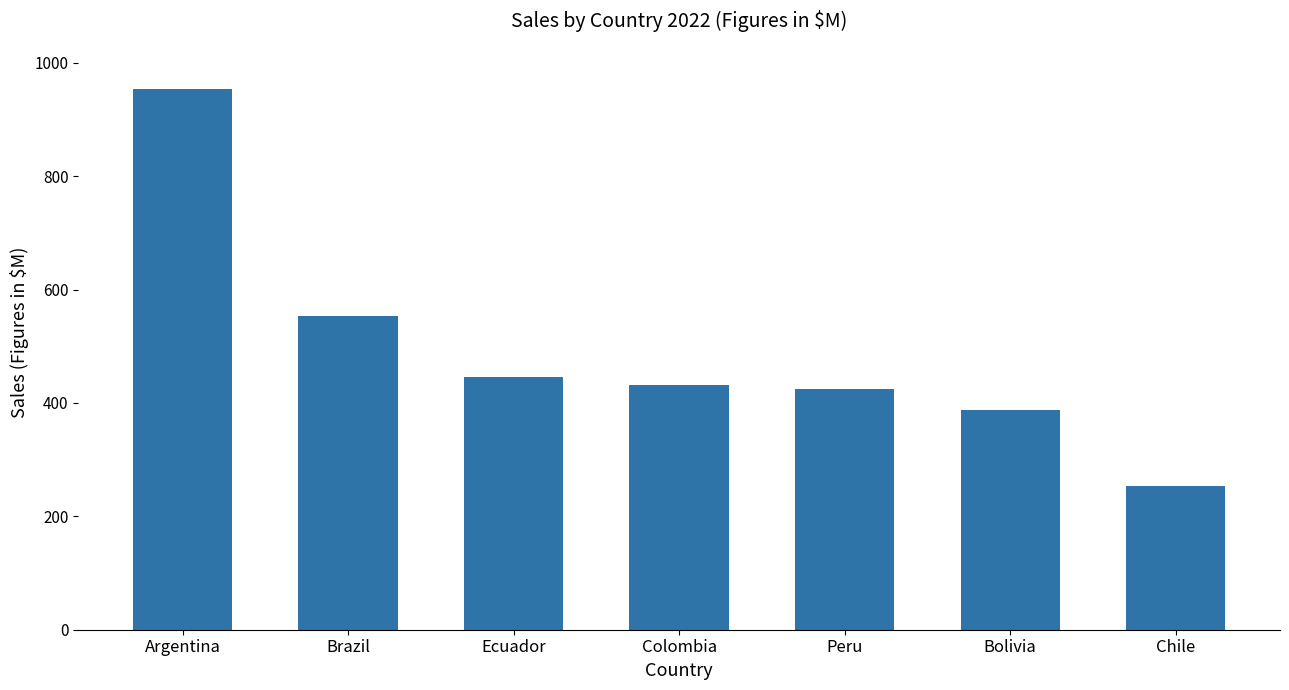

What is the difference between the second highest and second lowest values?

165.7